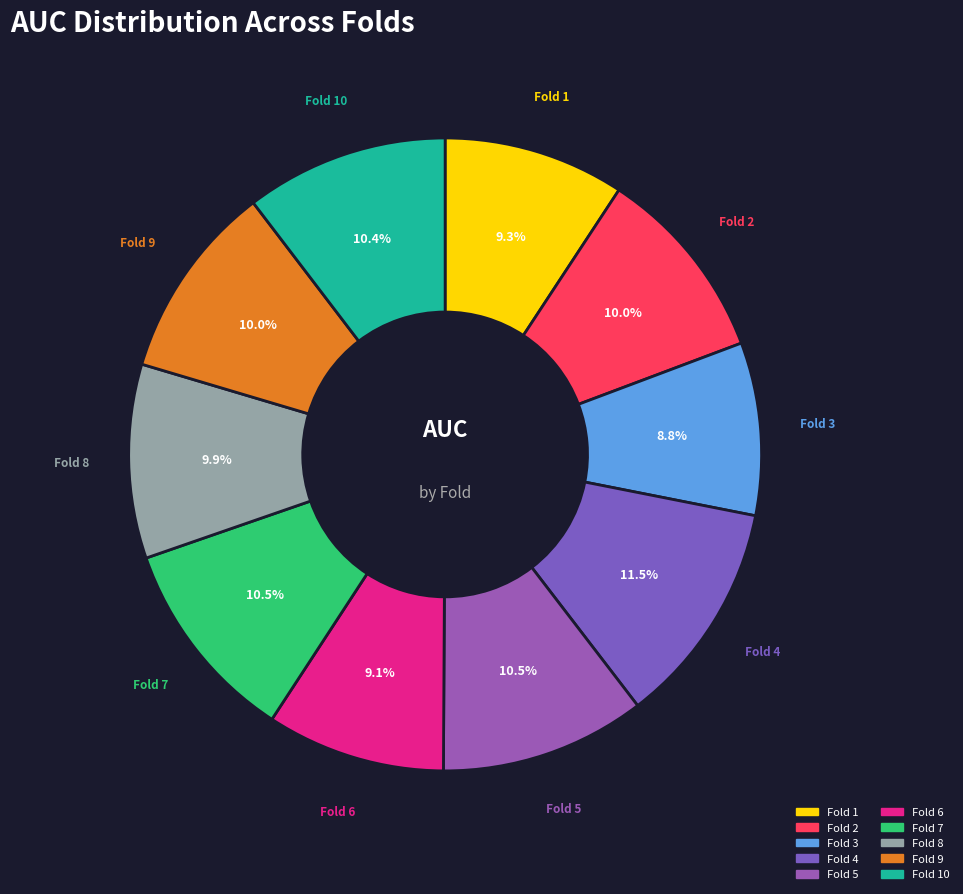

Which slice is the largest?

Fold 4